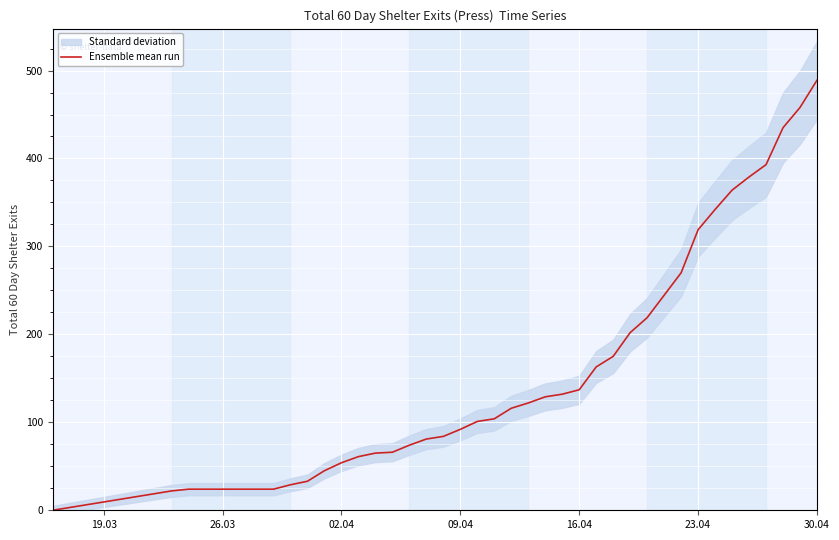

What is the highest value of the Ensemble mean run series?

489